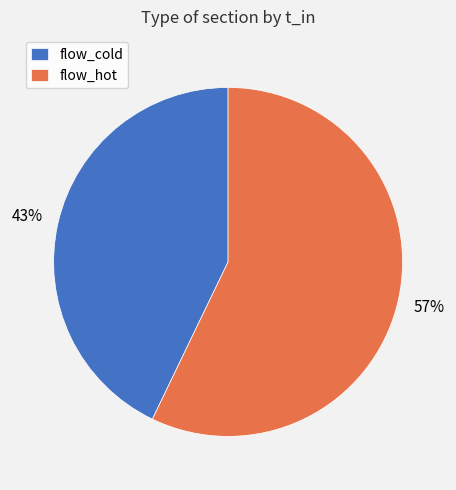

Is flow_hot the majority of the pie?

Yes